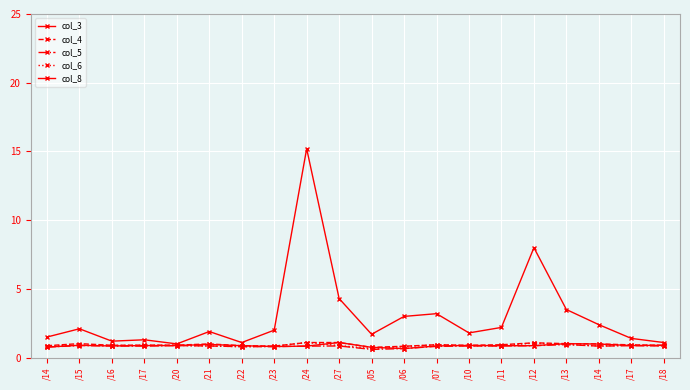

Between /23 and /10, which series saw the biggest shift?

col_8